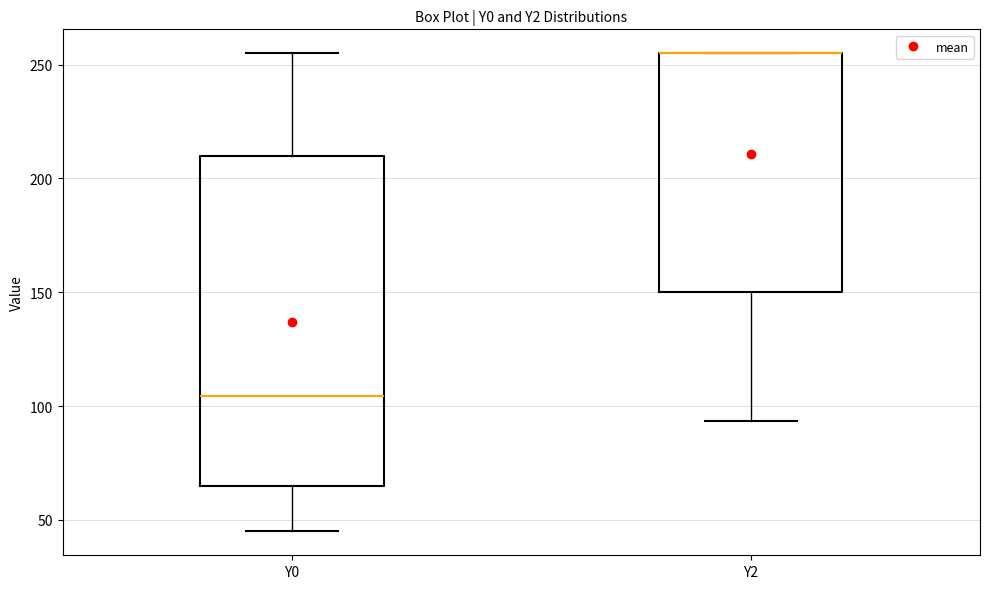

Where is the upper edge of the box for Y0 on the y-axis? The values are not printed on the chart, so give them approximately, as read against the axis.

210